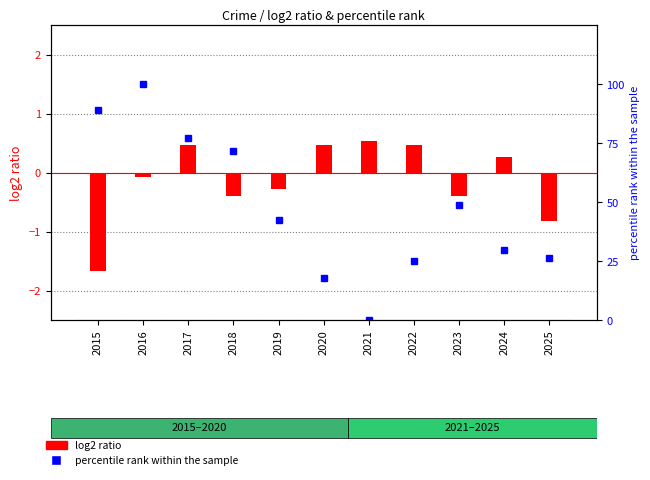

What is the approximate value at 2025?

26.4